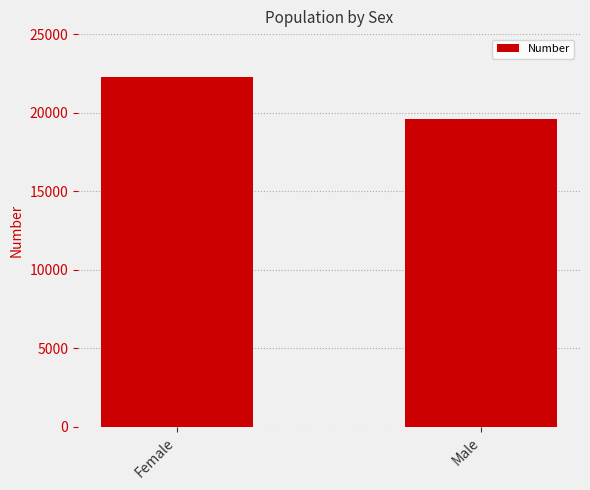

What is the sum of the values at Female and Male?

41865